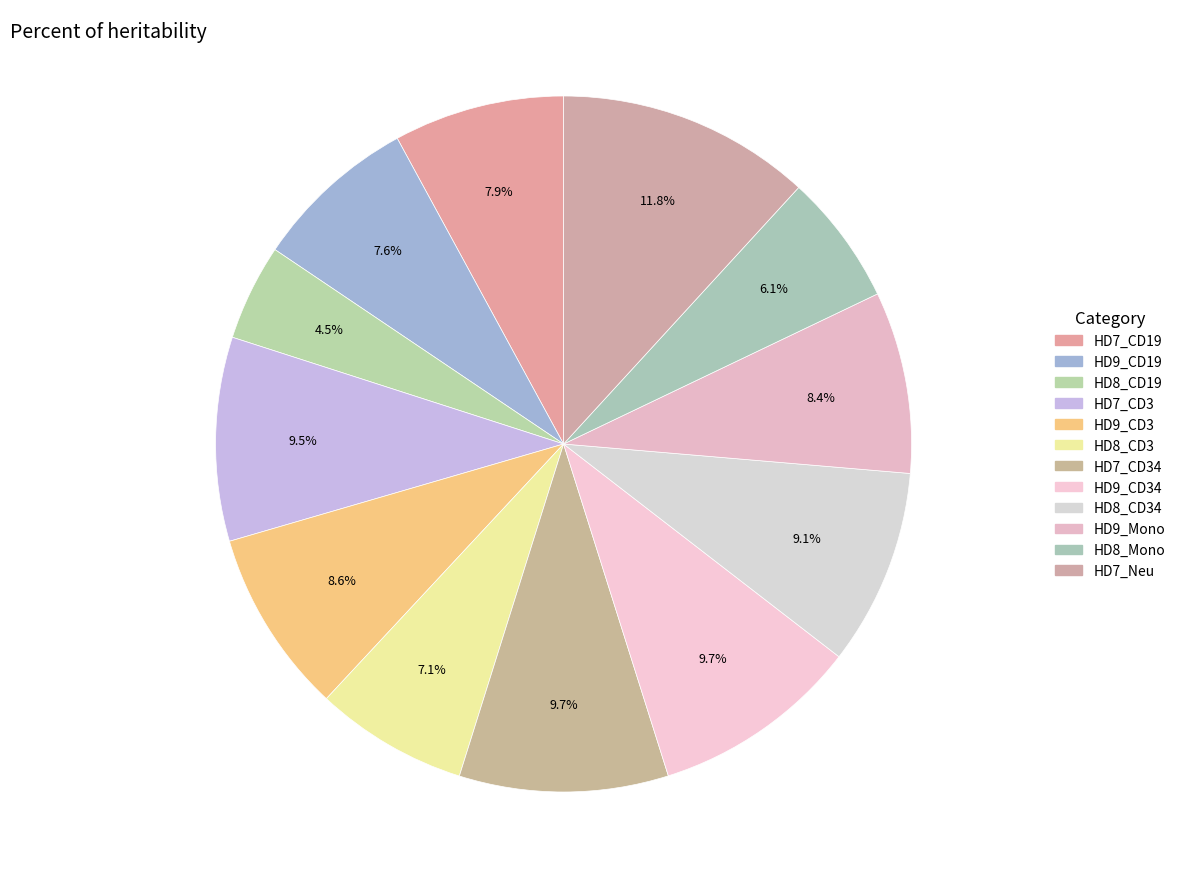

How many segments does this pie chart have?

12